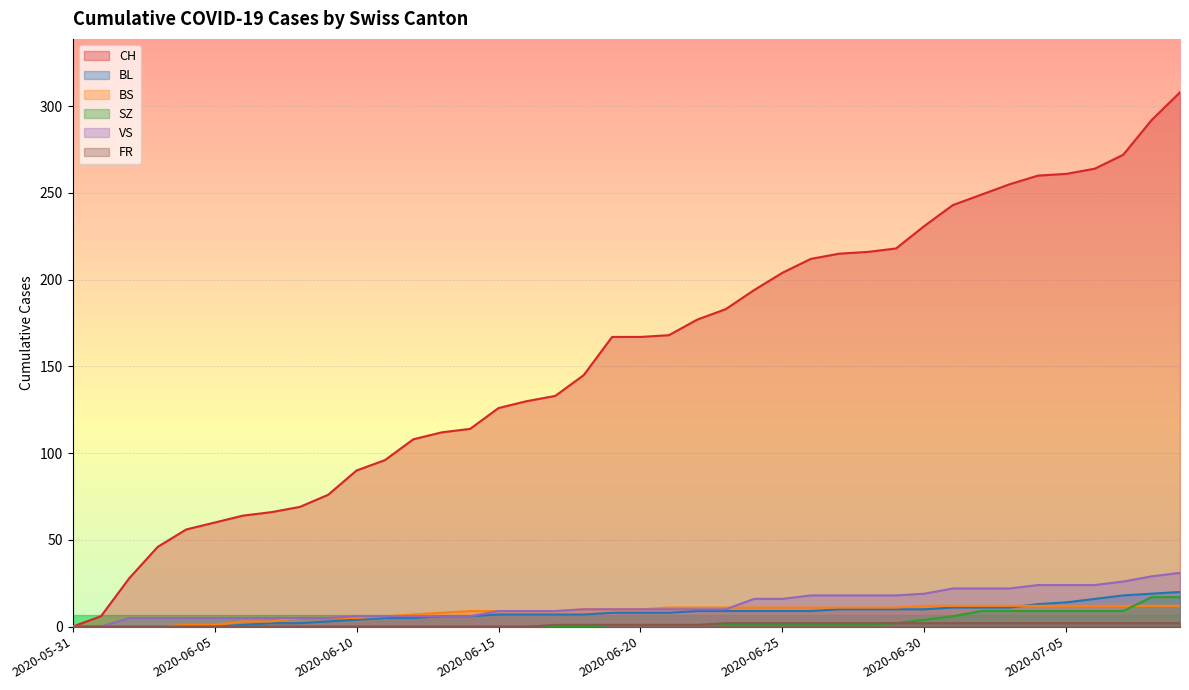

What are all the series names shown in the legend?

CH, BL, BS, SZ, VS, FR